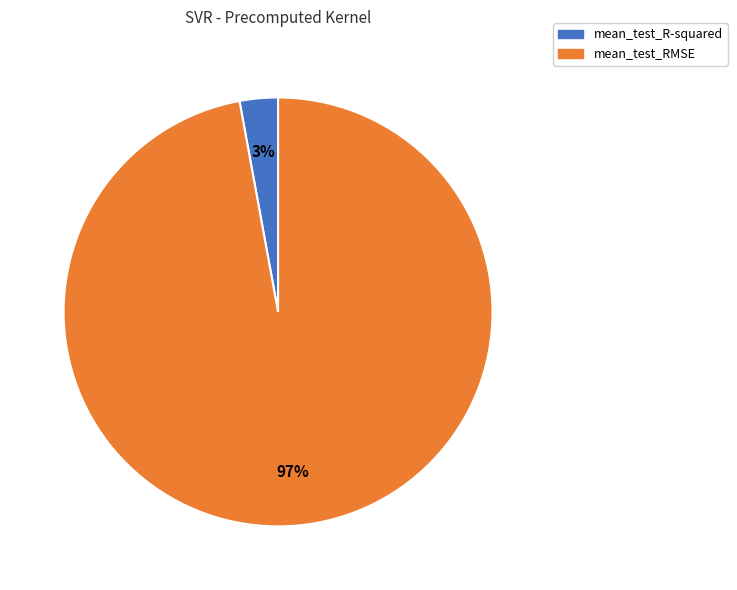

The mean_test_RMSE slice represents 97% of the pie. True or false?

True